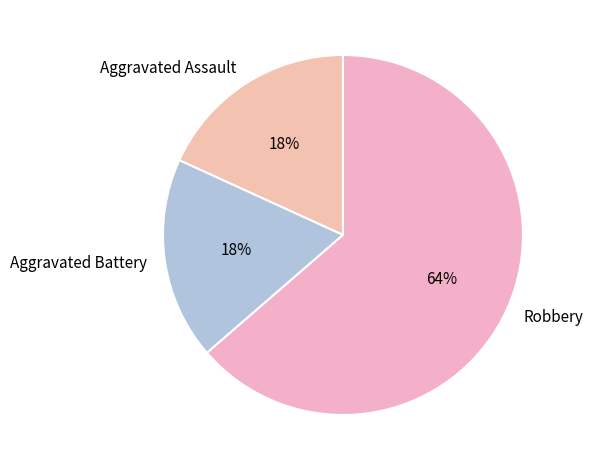

Count the number of slices in the pie.

3